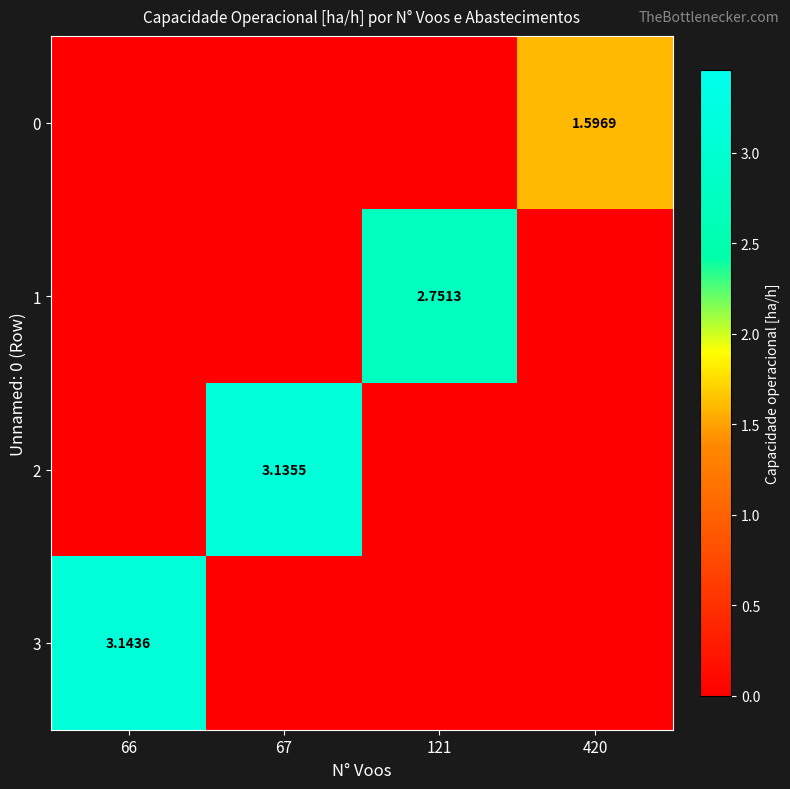

Which category has the lowest value in the 3 series?

67